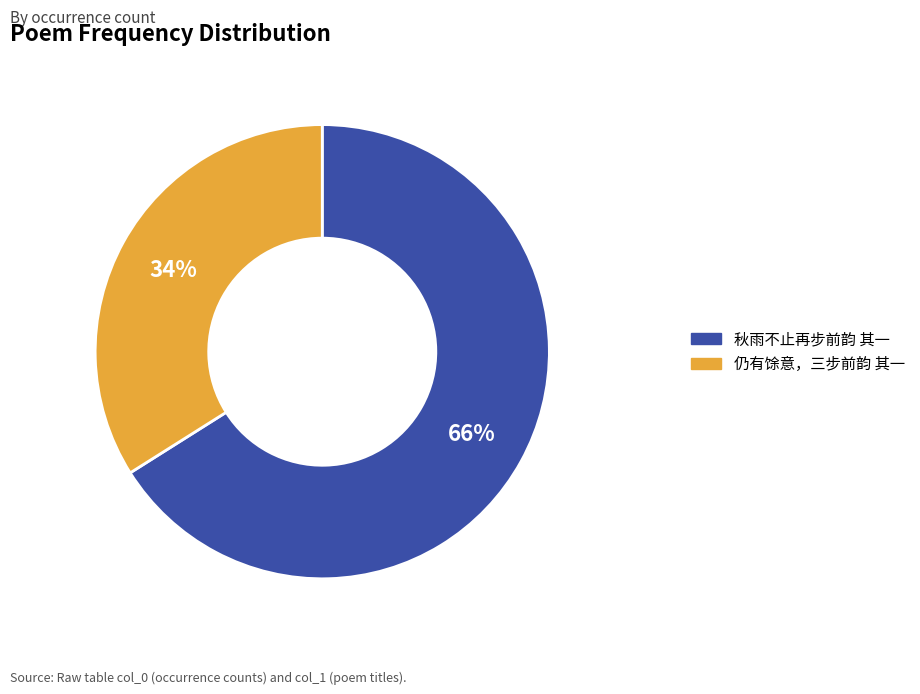

Rank the categories by value from lowest to highest.

仍有馀意，三步前韵 其一, 秋雨不止再步前韵 其一